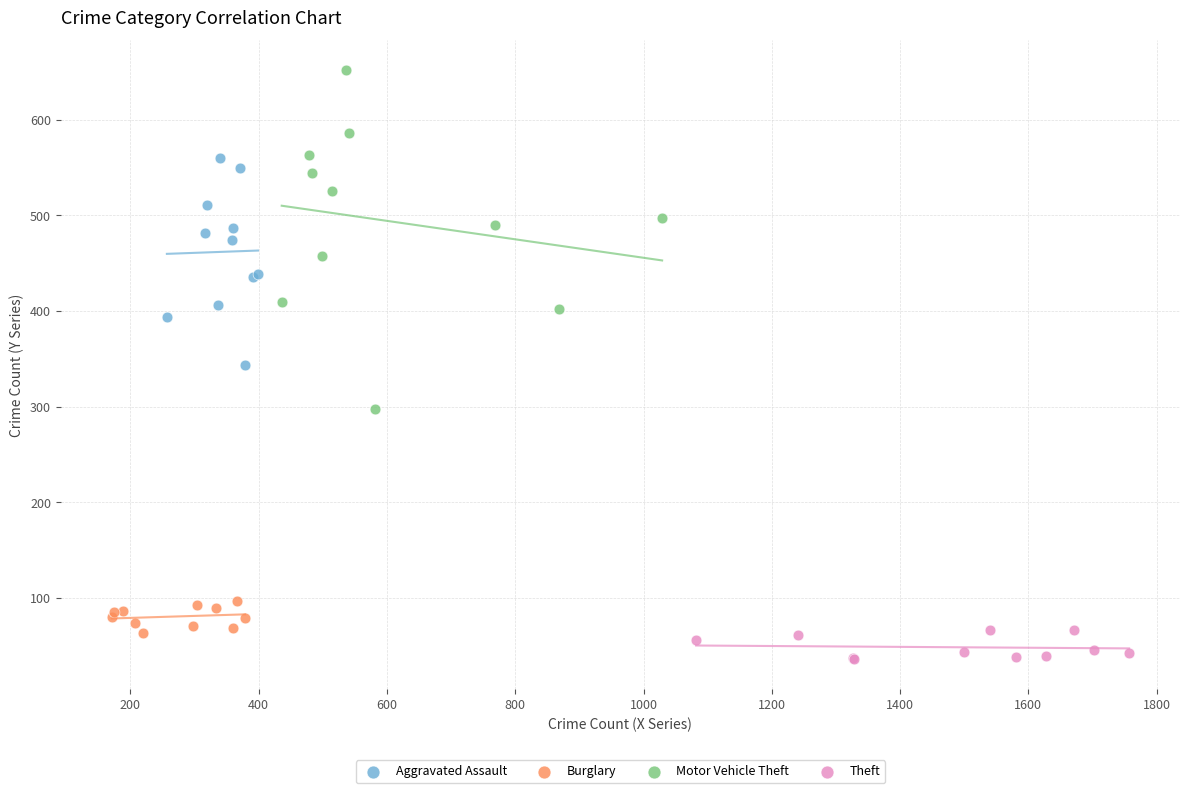

Which series contains the highest Y value?

Motor Vehicle Theft